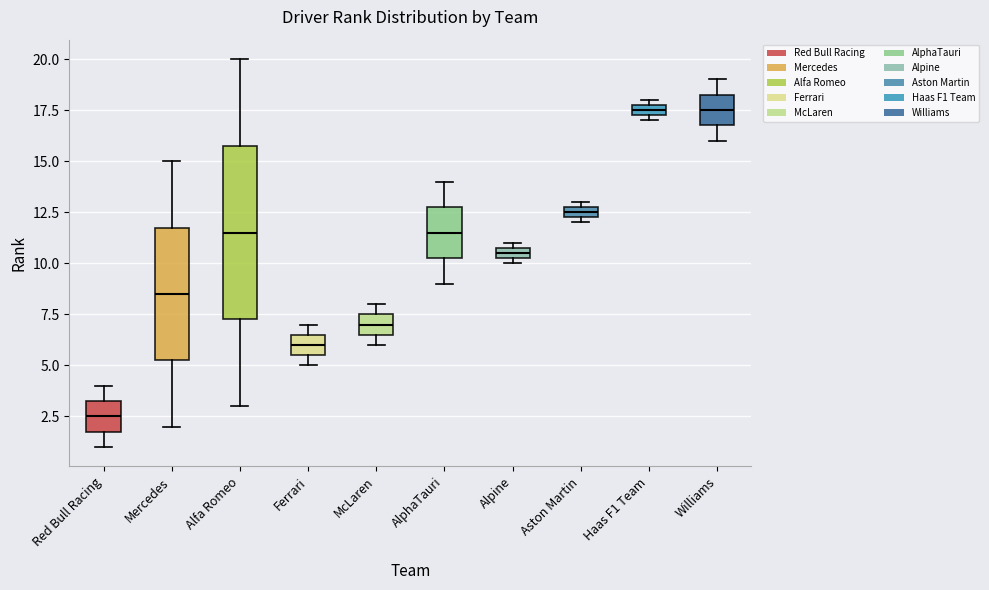

Which box has the lowest median line?

Red Bull Racing